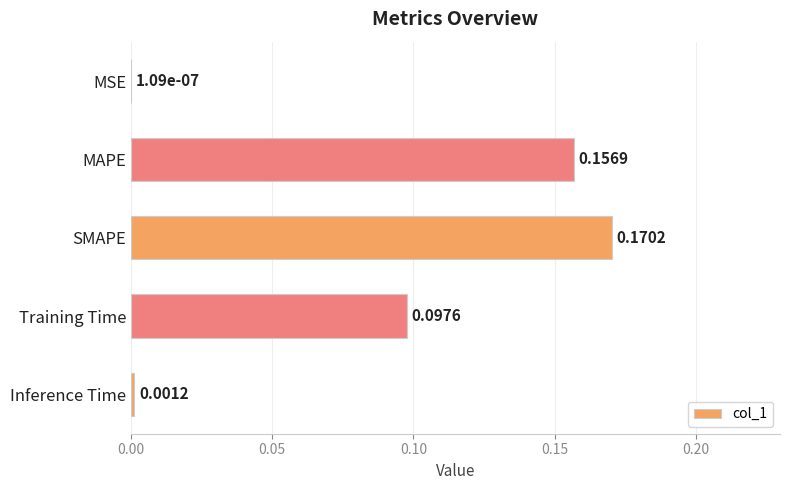

Where is the data nearest to the value 0?

MSE